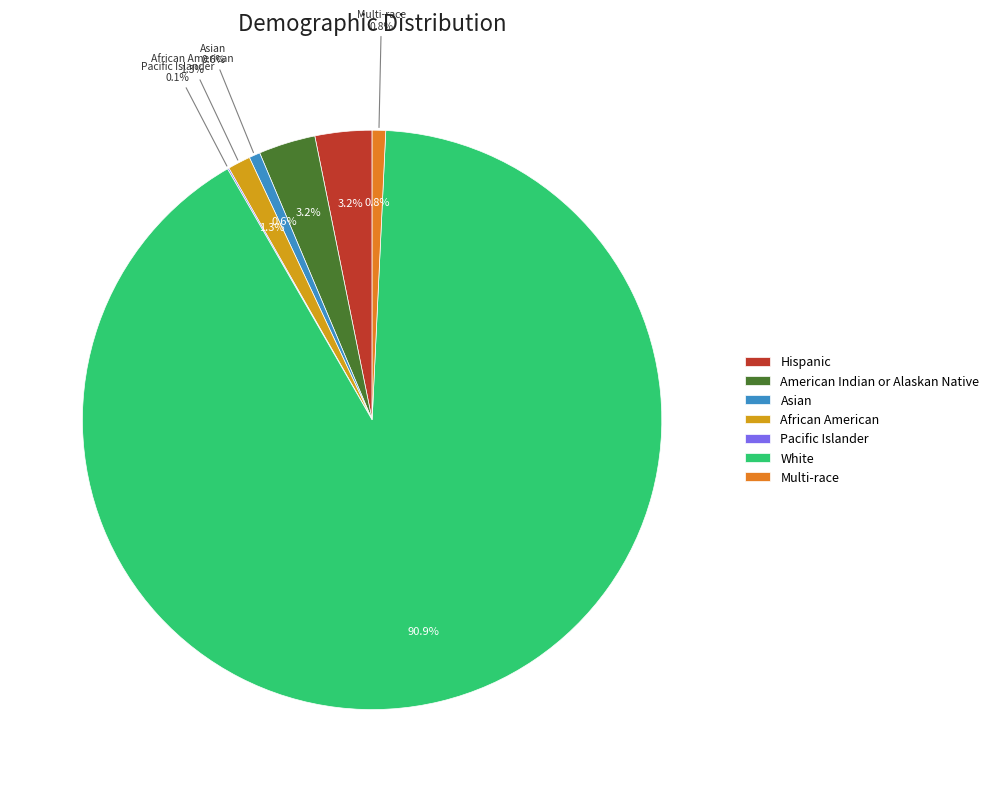

To the nearest percent, what is the combined percentage of Asian and African American?

2%